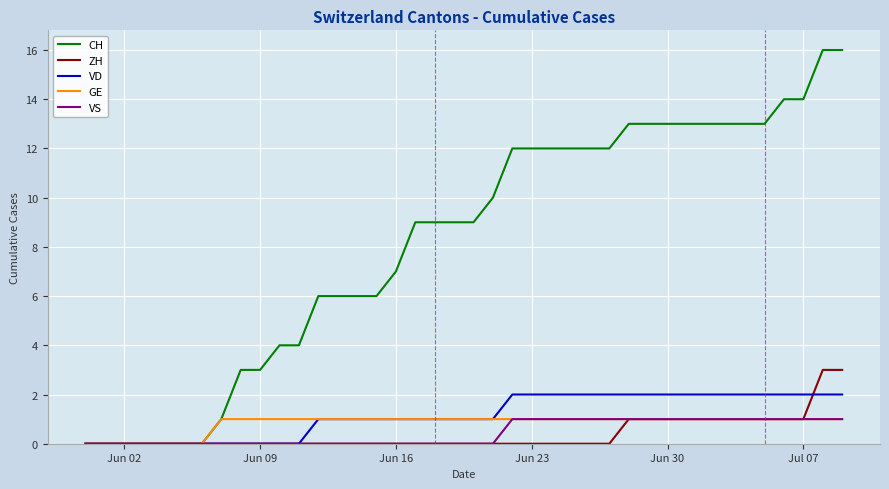

Which series has the largest range (max minus min)?

CH